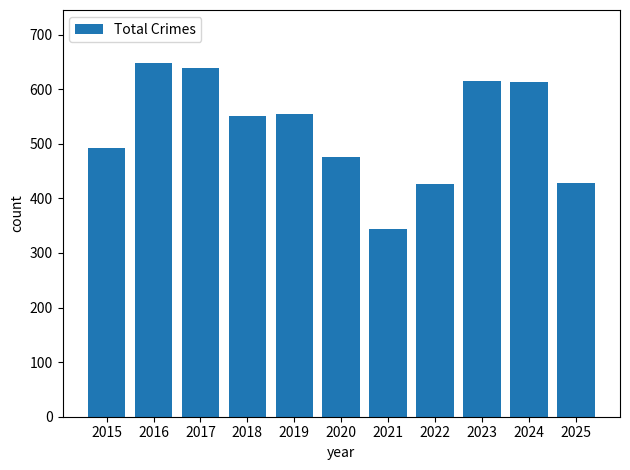

What is the difference between the second highest and minimum values?

295